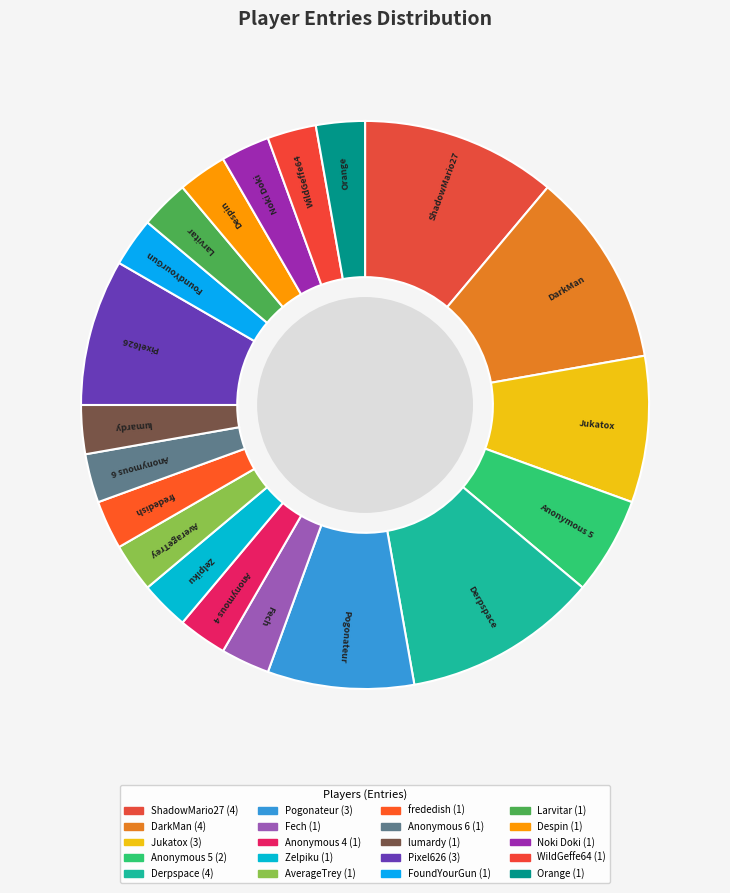

How many slices are in this pie chart?

20